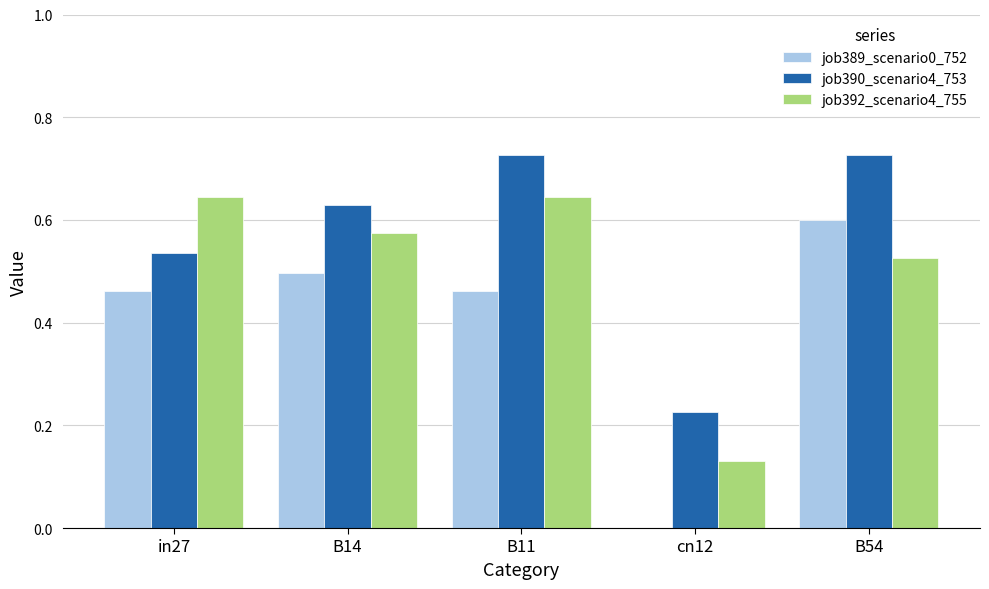

True or false: job392_scenario4_755 has a value of 0.2 at B54.

False